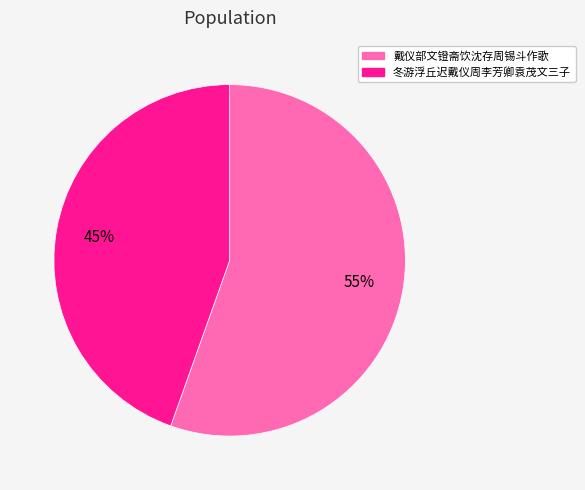

To the nearest percent, what is the combined percentage of 戴仪部文镫斋饮沈存周锡斗作歌 and 冬游浮丘迟戴仪周李芳卿袁茂文三子?

100%